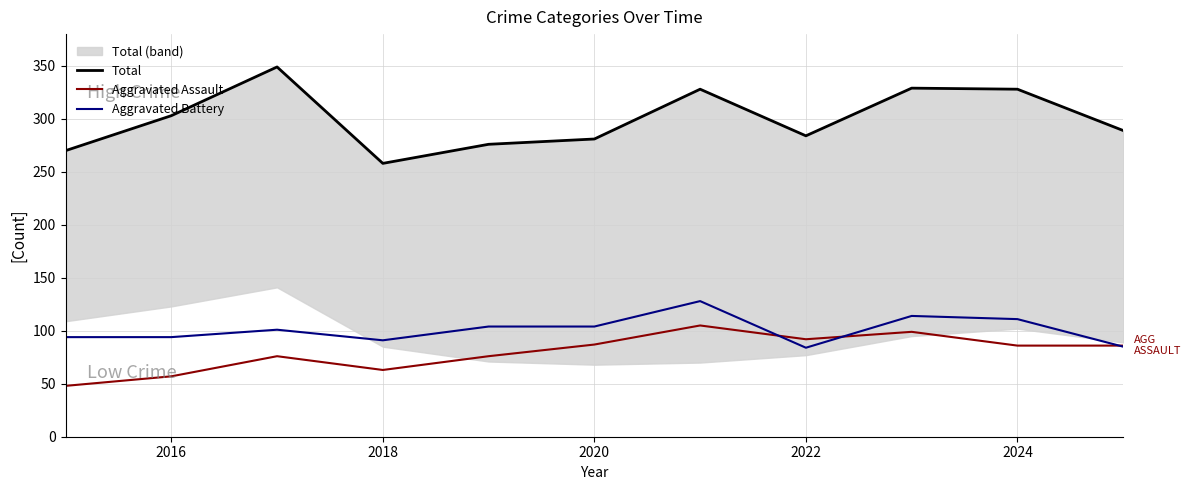

What is the sum of all Aggravated Assault values?

875